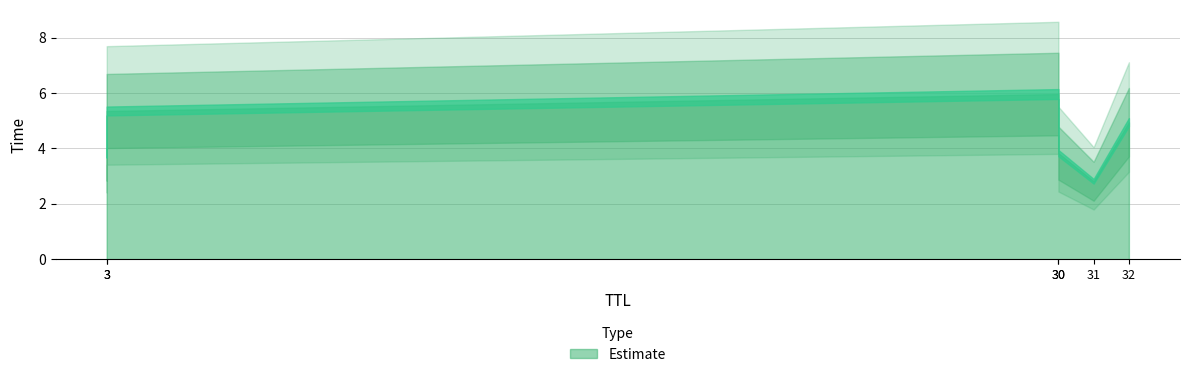

Is it true that the value at 31 is 3.7?

False